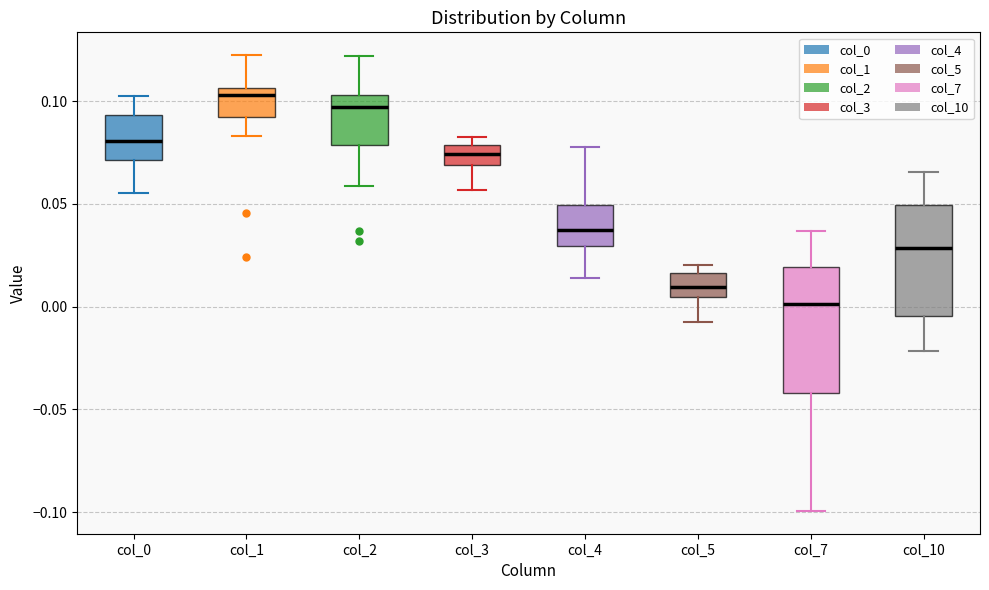

Reading left to right, transcribe this box plot: for each box, give where its median line is, the range the box spans, and where its two whiskers end, as read against the y-axis. The values are not printed on the chart, so give them approximately, as read against the axis.

col_0: median 0.080, box 0.070 to 0.095, whiskers 0.055 to 0.105
col_1: median 0.105 (just below the box's upper edge), box 0.090 to 0.105, whiskers 0.085 to 0.120
col_2: median 0.095, box 0.080 to 0.105, whiskers 0.060 to 0.120
col_3: median 0.075, box 0.070 to 0.080, whiskers 0.055 to 0.085
col_4: median 0.035, box 0.030 to 0.050, whiskers 0.015 to 0.080
col_5: median 0.010, box 0.005 to 0.015, whiskers -0.010 to 0.020
col_7: median 0.000, box -0.040 to 0.020, whiskers -0.100 to 0.035
col_10: median 0.030, box -0.005 to 0.050, whiskers -0.020 to 0.065